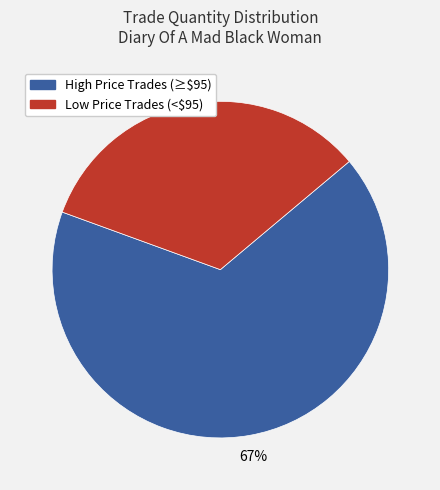

Does any single category account for the majority?

Yes